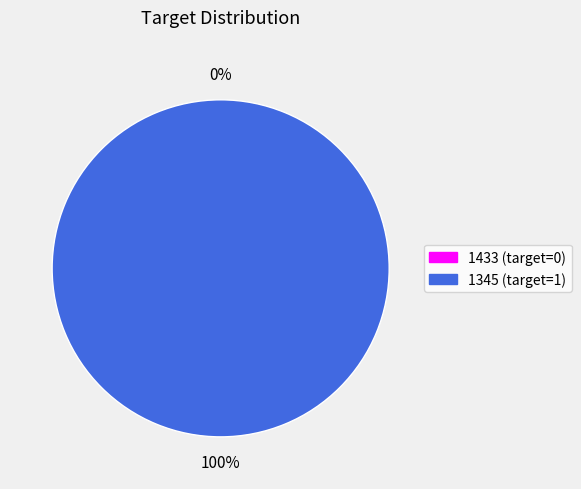

What is the smallest slice in the pie chart?

1433